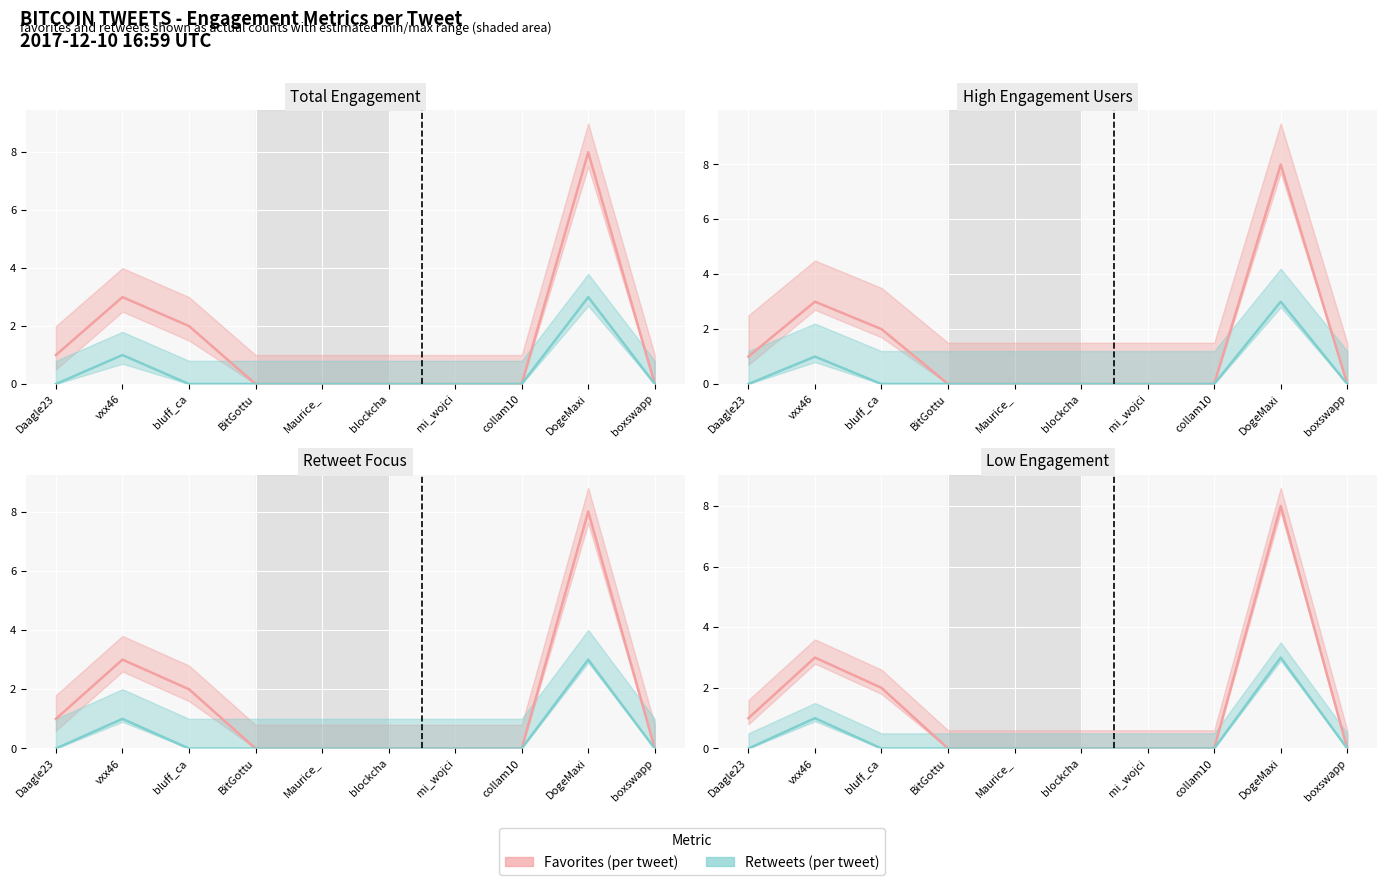

Is it true that Retweets (per tweet) equals -1 at bluff_ca?

False